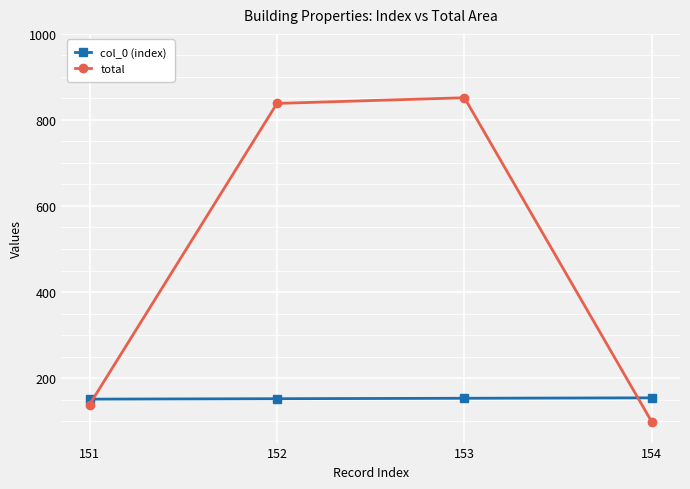

What is the sum of the col_0 (index) values at 152 and 154?

306.0